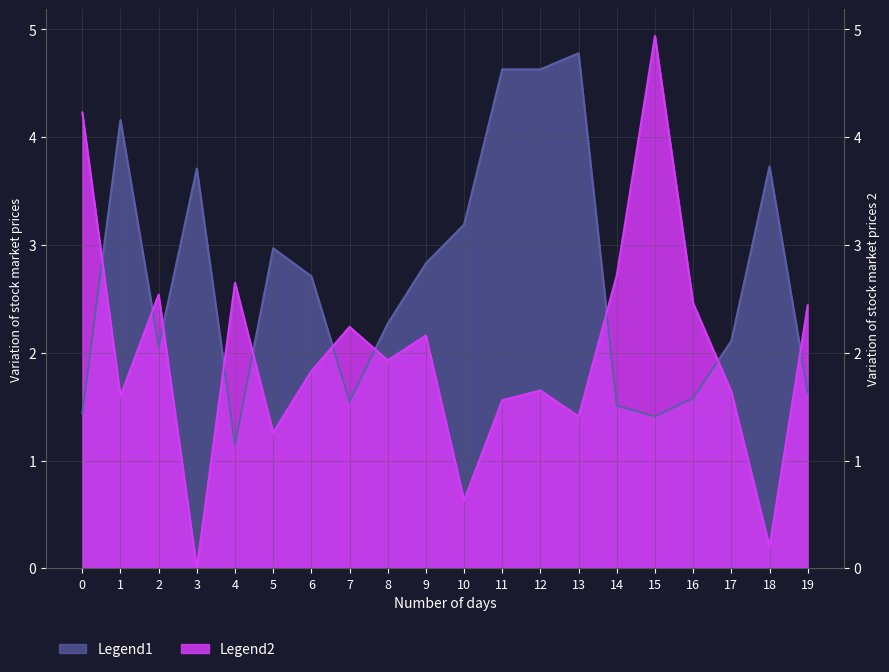

Read the Legend2 value at 18.

0.2